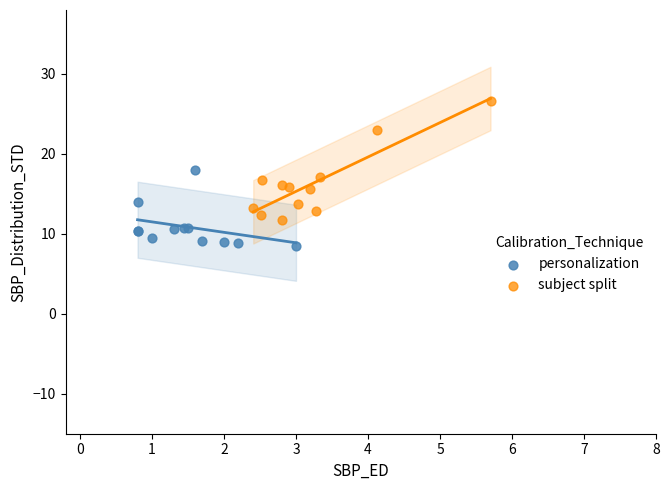

Which series contains the lowest Y value?

personalization